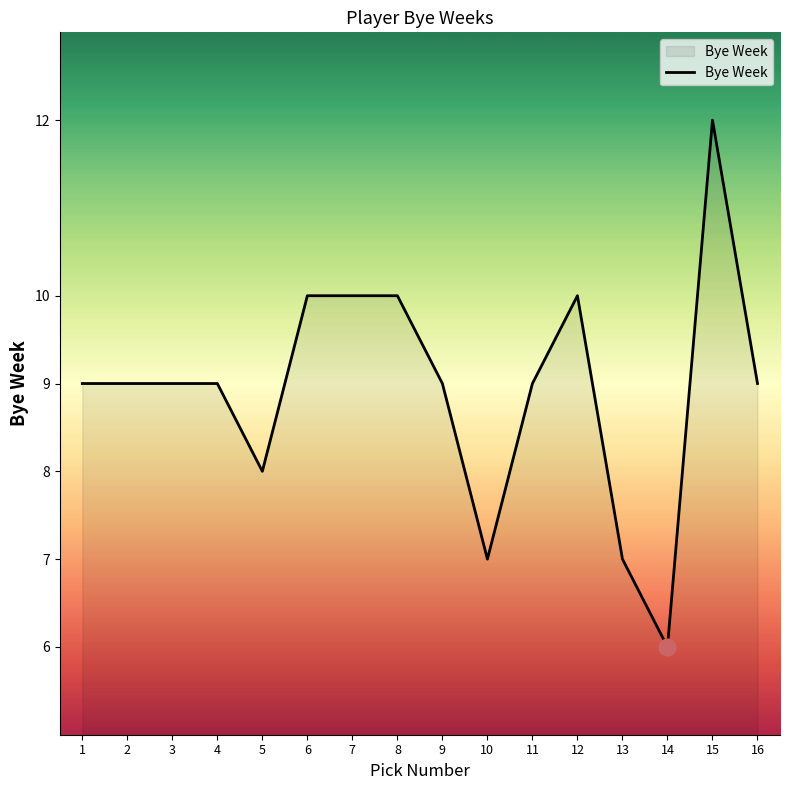

Is it true that the value at 1 is 9?

True